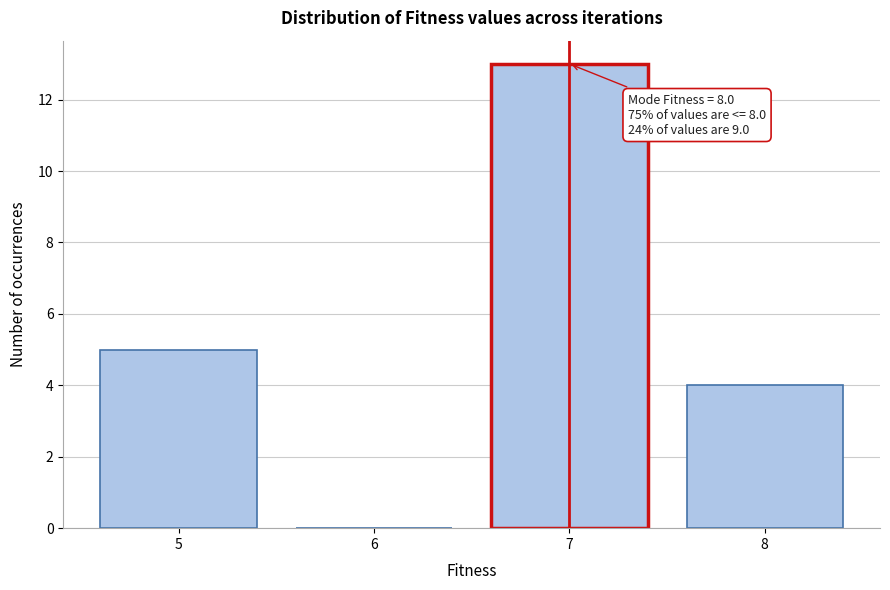

Reading right to left, list all the values displayed in this chart.

8=4	7=13	6=0	5=5